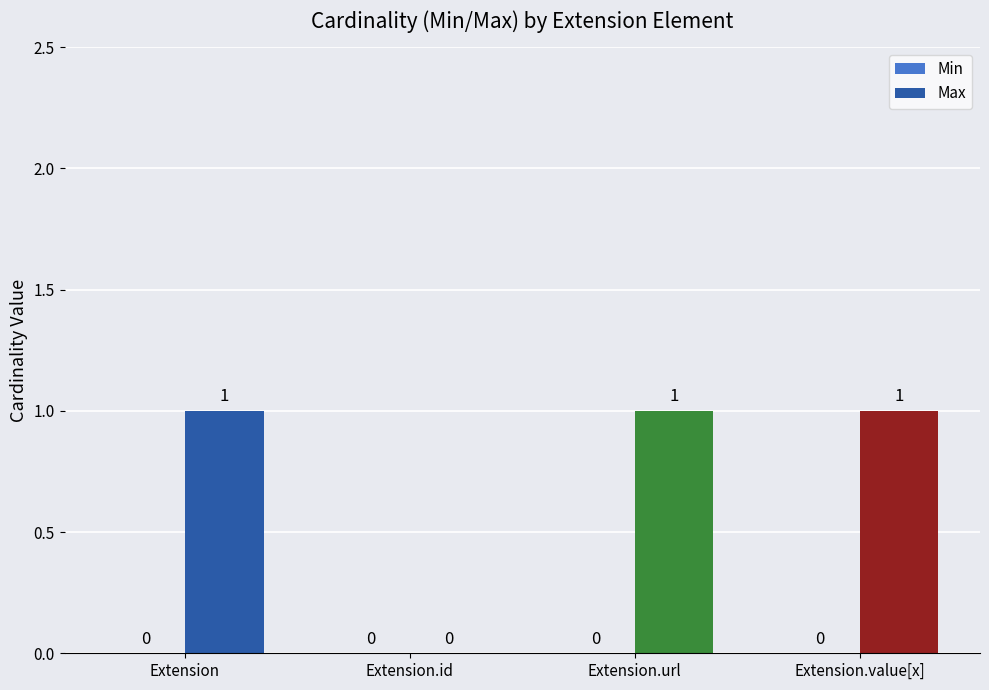

What is the sum of all values?

3